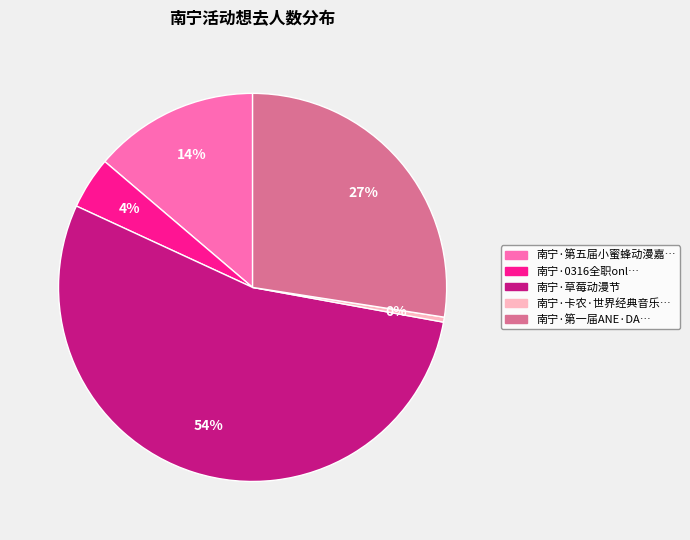

How many segments does this pie chart have?

5